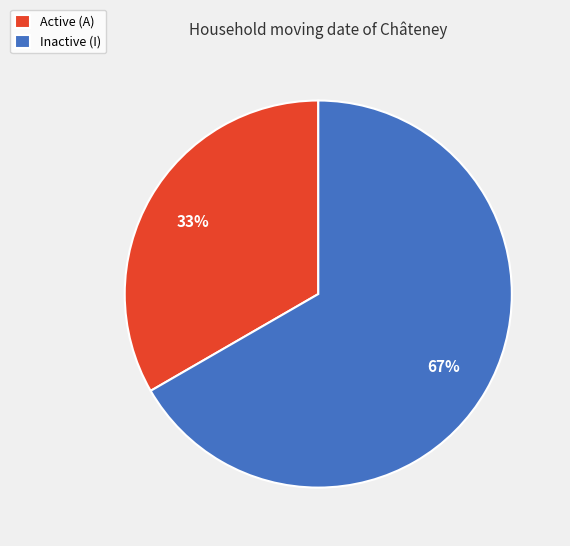

Is it true that Inactive (I) is 67% of the pie?

True